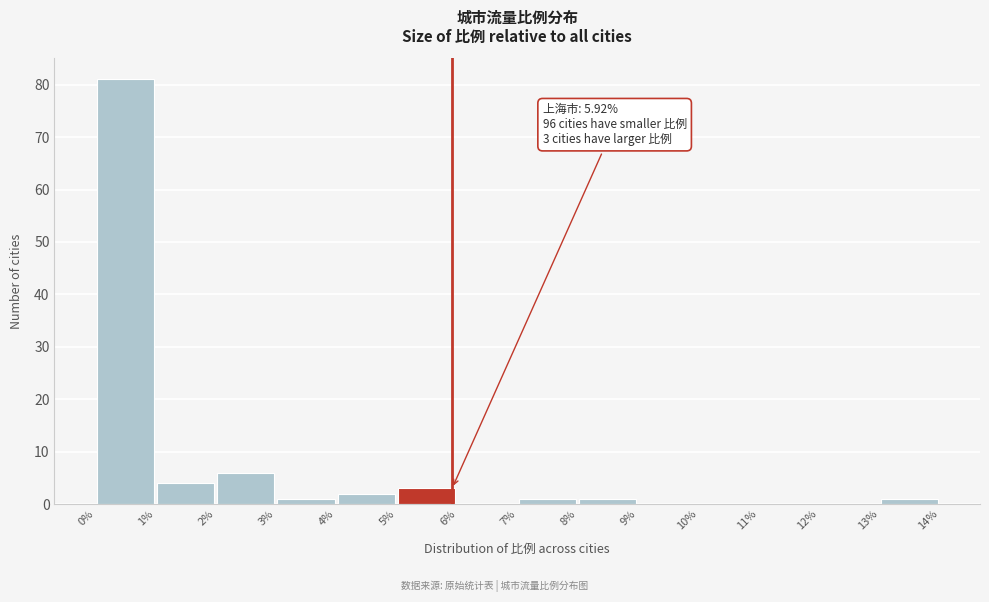

Over which range of the x-axis is the bar tallest?

0% to 1%